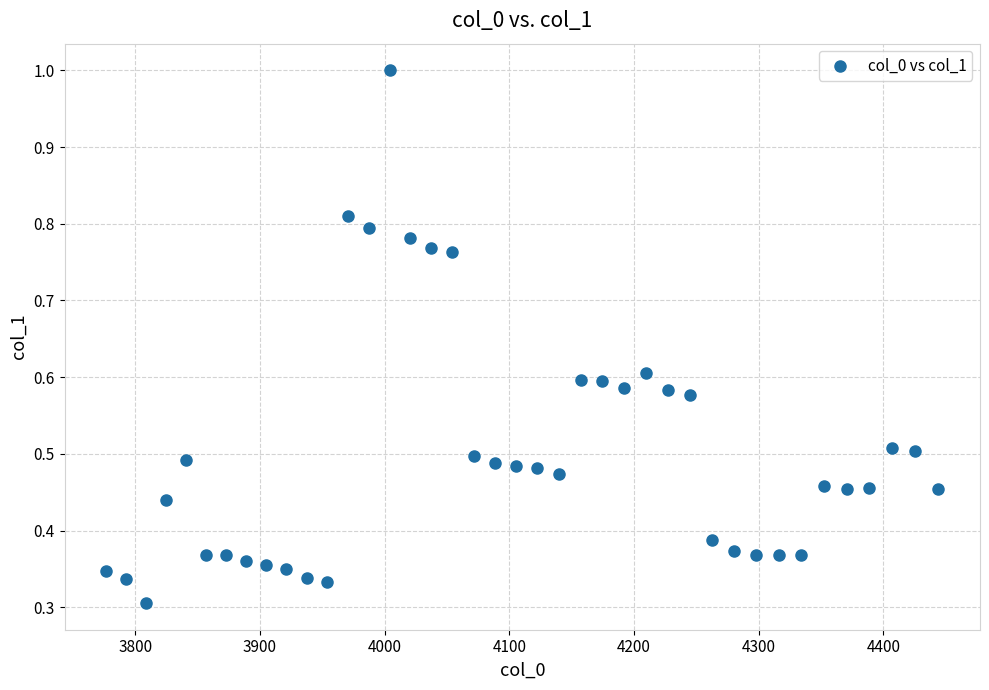

What is the range of X values (max minus min)?

667.4